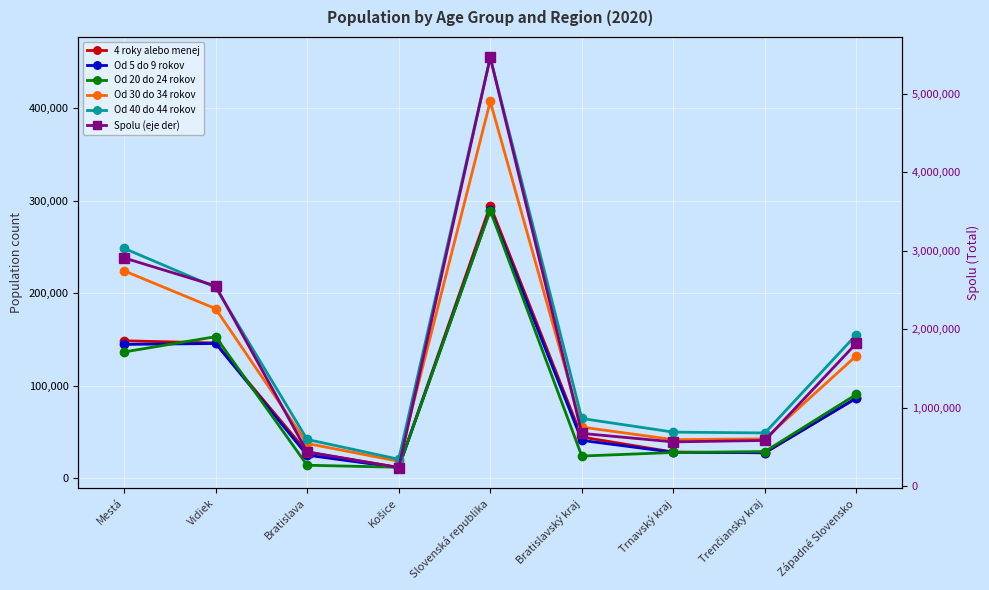

What is the difference between the second highest and minimum values in the Od 5 do 9 rokov series?

134066.0